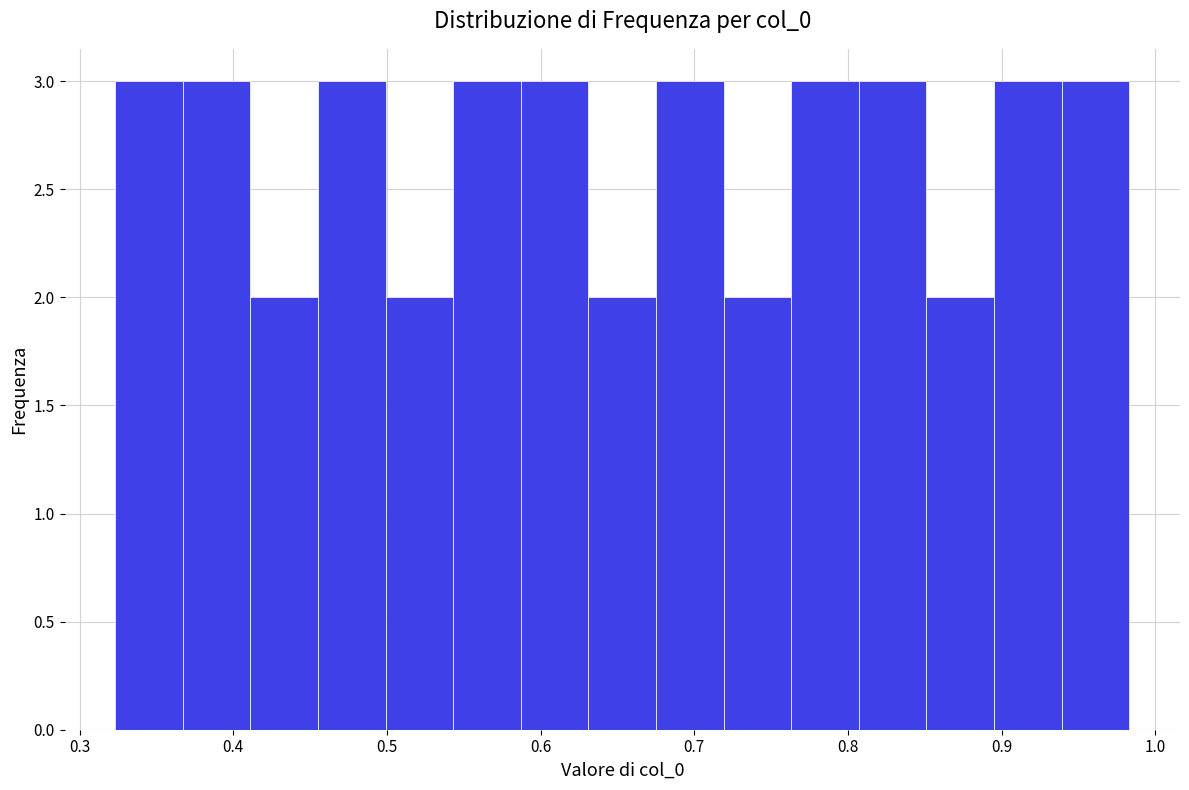

Reading left to right, list every bar in this chart as the range it spans on the x-axis followed by its height. Neither the bar edges nor the heights are printed on the chart, so give them approximately, as read against the axes.

0.32 to 0.37: 3
0.37 to 0.41: 3
0.41 to 0.46: 2
0.46 to 0.50: 3
0.50 to 0.54: 2
0.54 to 0.59: 3
0.59 to 0.63: 3
0.63 to 0.68: 2
0.68 to 0.72: 3
0.72 to 0.76: 2
0.76 to 0.81: 3
0.81 to 0.85: 3
0.85 to 0.90: 2
0.90 to 0.94: 3
0.94 to 0.98: 3